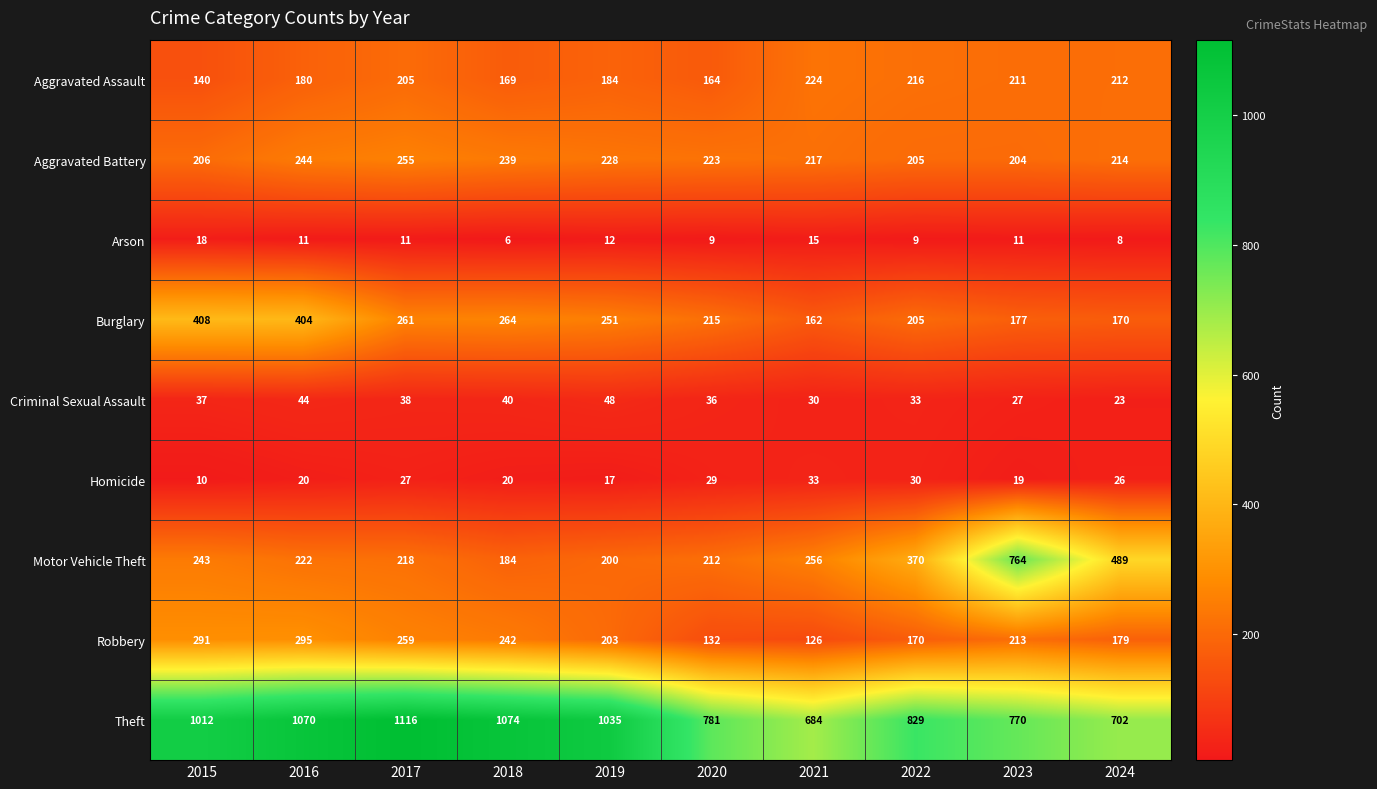

True or false: Aggravated Battery has a value of 86 at 2015.

False